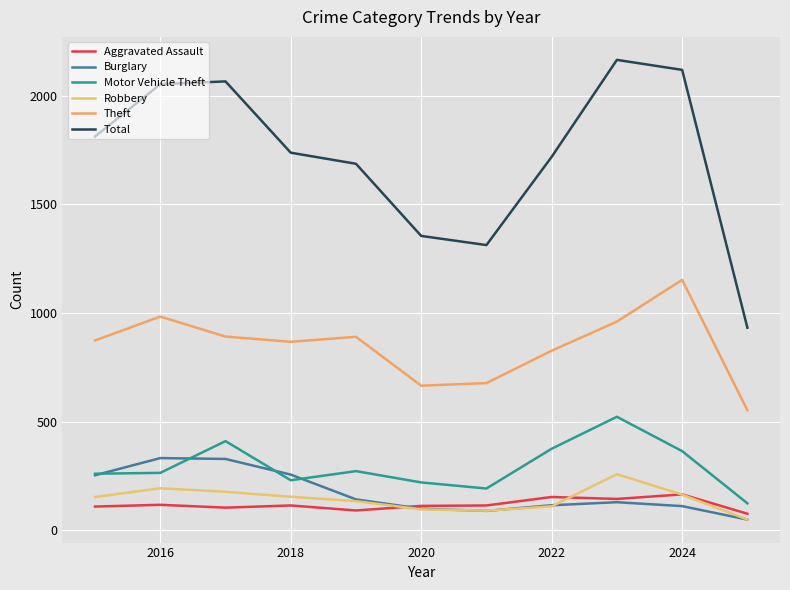

What is the sum of all Motor Vehicle Theft values?

3244